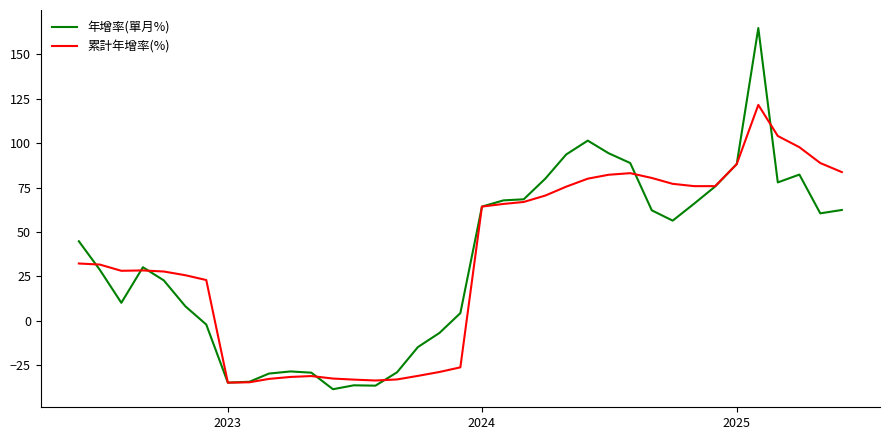

What is the lowest value of the 累計年增率(%) series?

-34.7